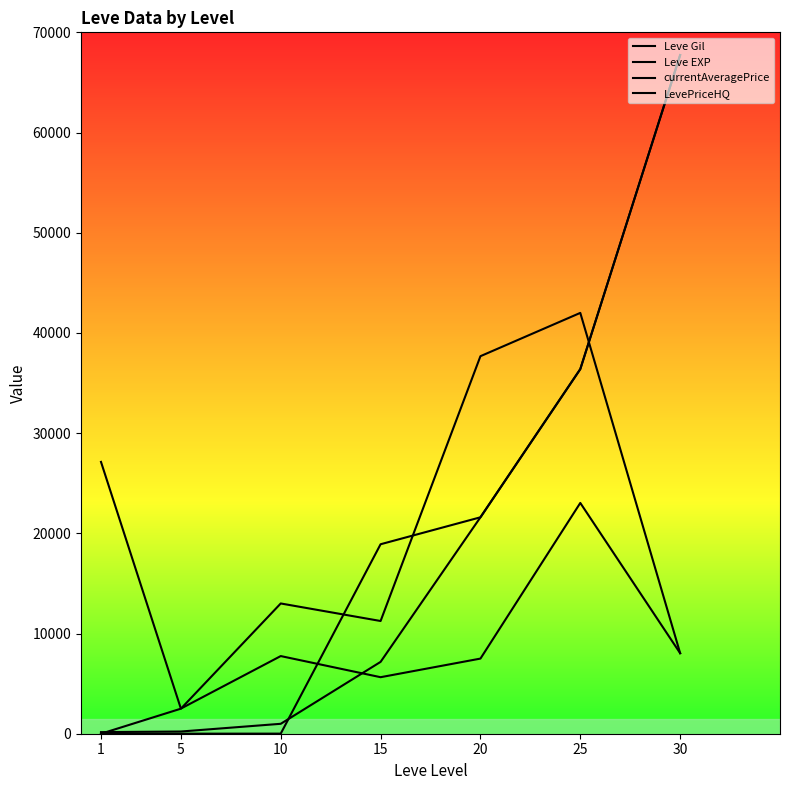

How many lines are shown in the chart?

4